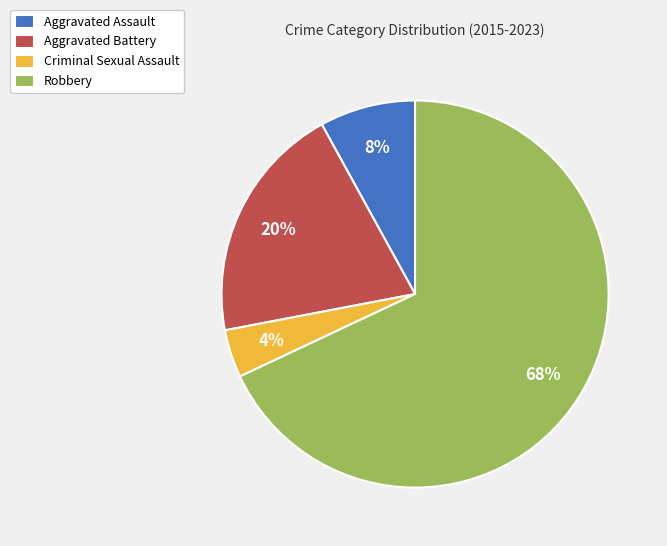

Is the sum of Aggravated Battery and Robbery greater than half?

Yes